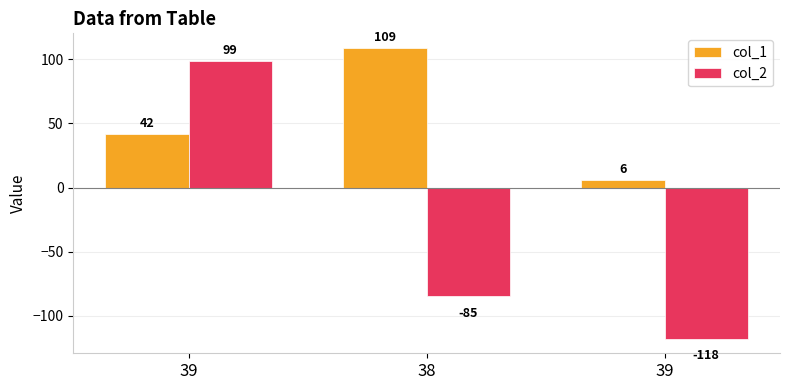

The value of col_2 at 39 is -165. True or false?

False